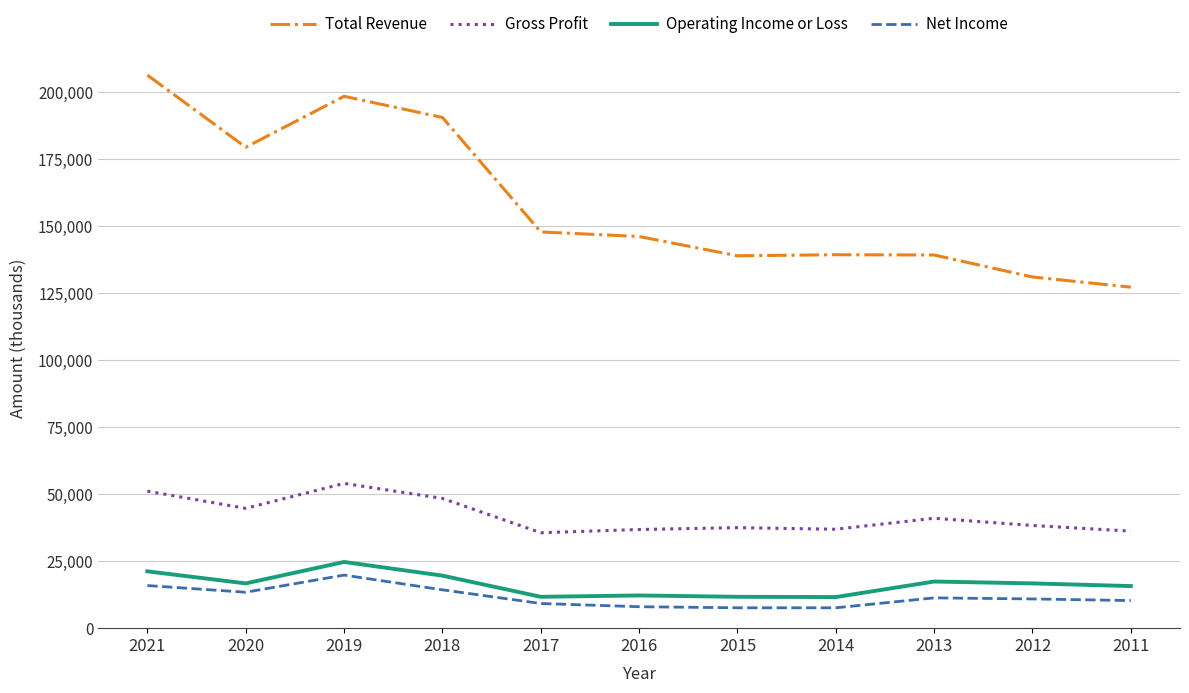

Count the number of categories in the chart.

11